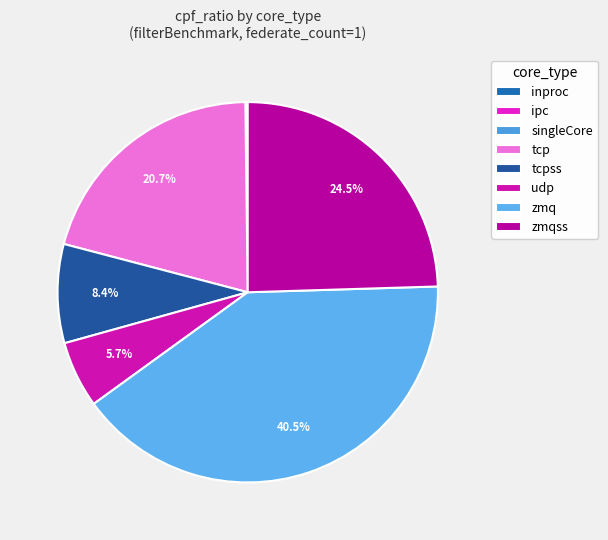

Which slice is the smallest?

singleCore